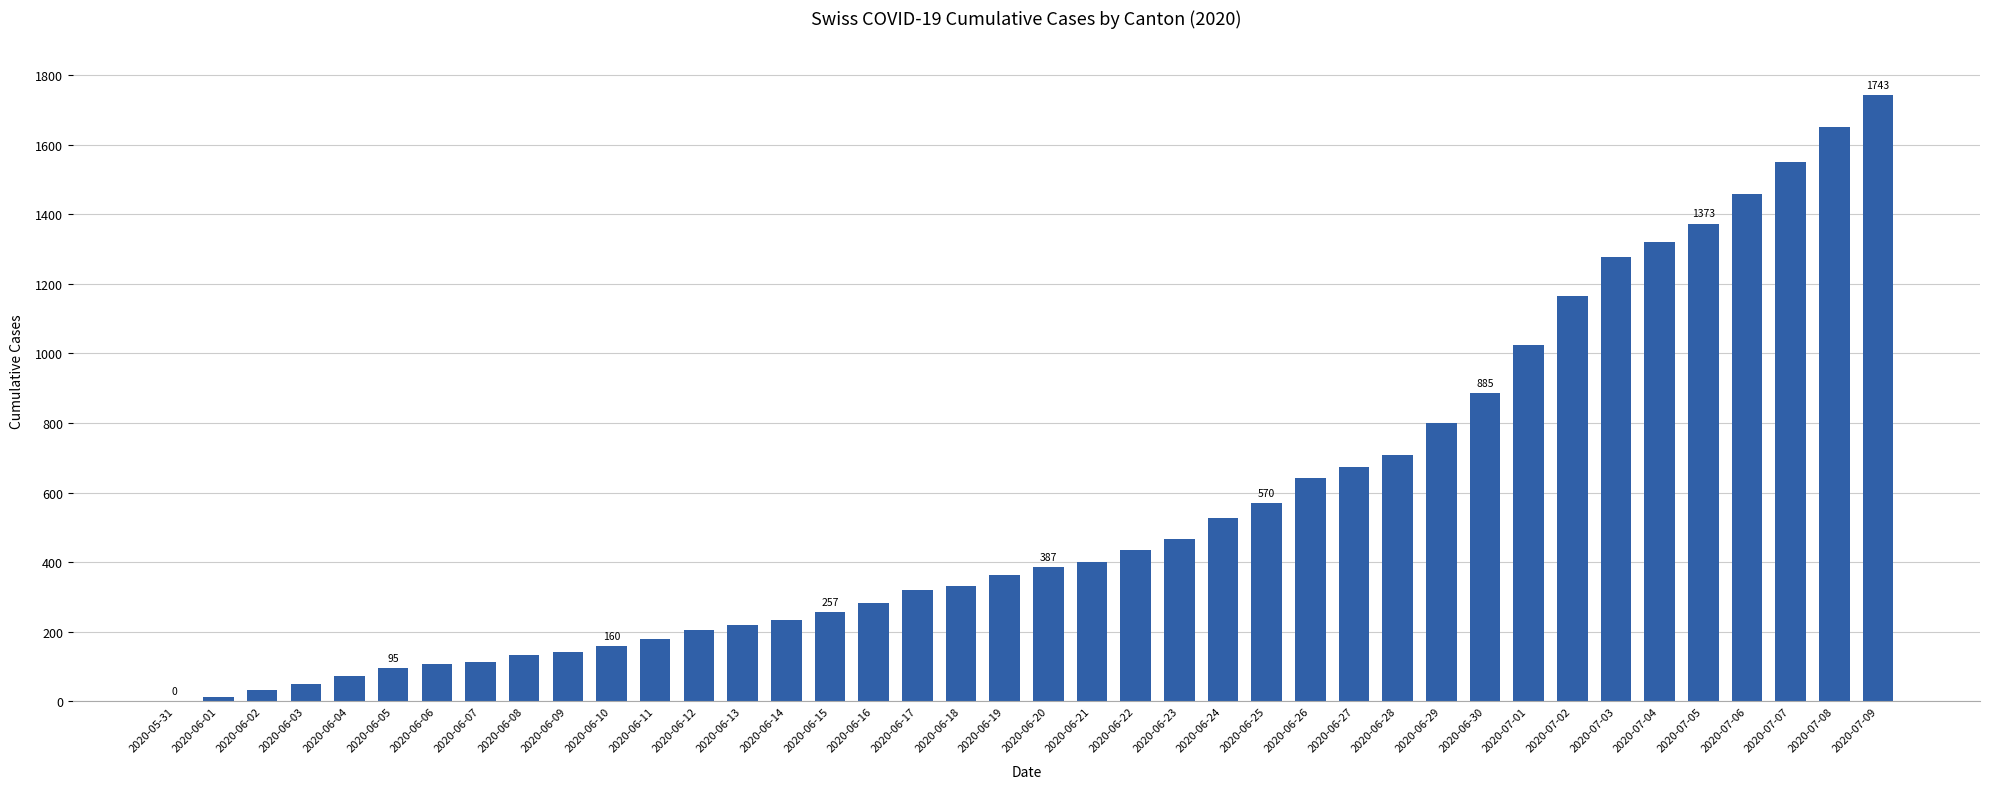

At which category does the chart reach its peak across all series?

2020-07-09